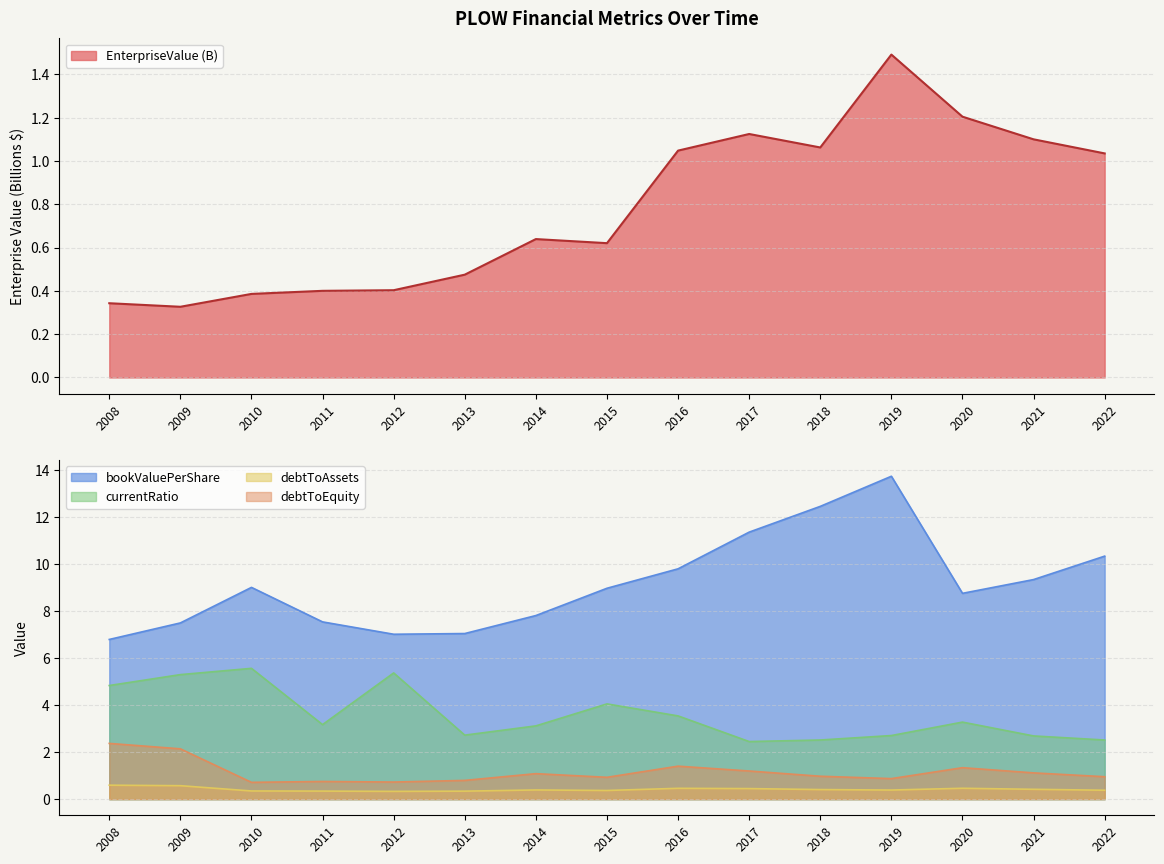

After their last crossing, which series has the higher values: debtToEquity or EnterpriseValue?

EnterpriseValue